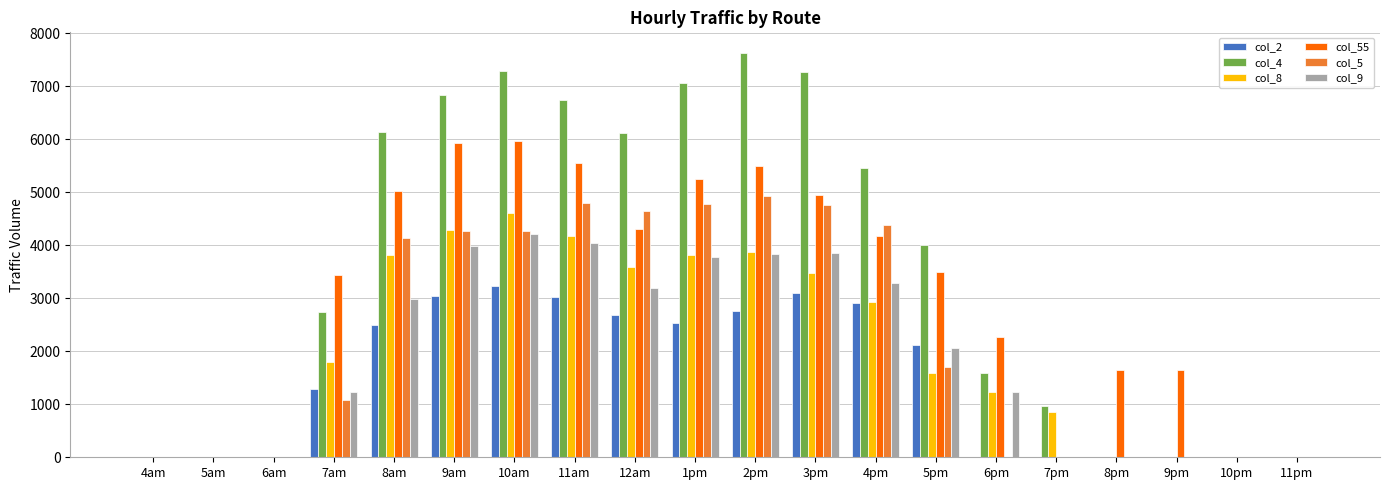

What is the total value across all series at 4pm?

23157.2